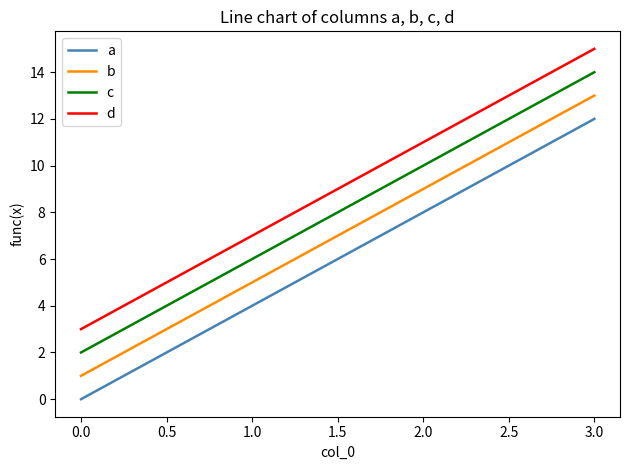

Is the value of c at 0.0 greater than the value of a at 0.0?

Yes